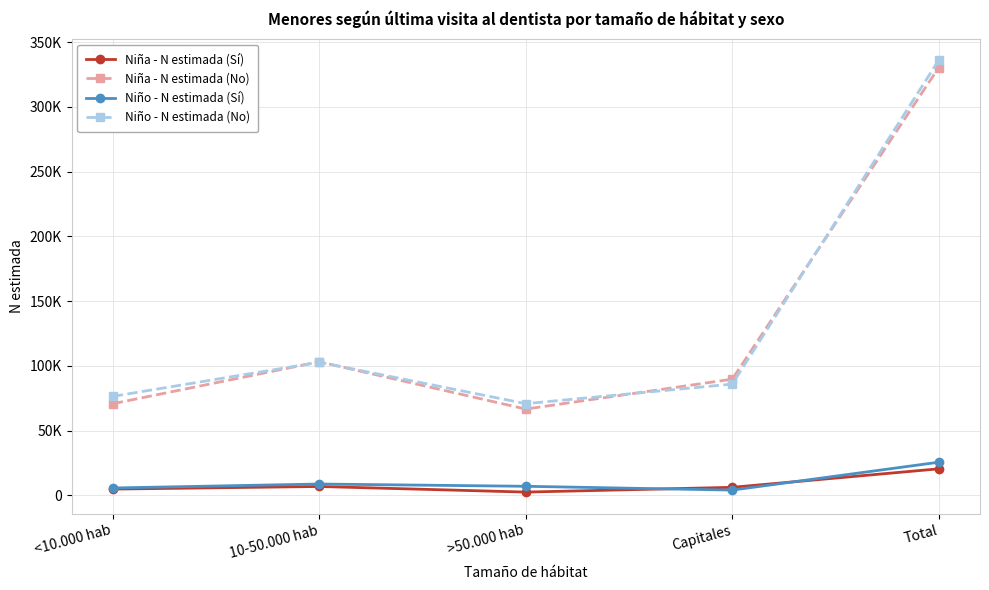

What are all the series names shown in the legend?

Niña - N estimada (Sí), Niña - N estimada (No), Niño - N estimada (Sí), Niño - N estimada (No)